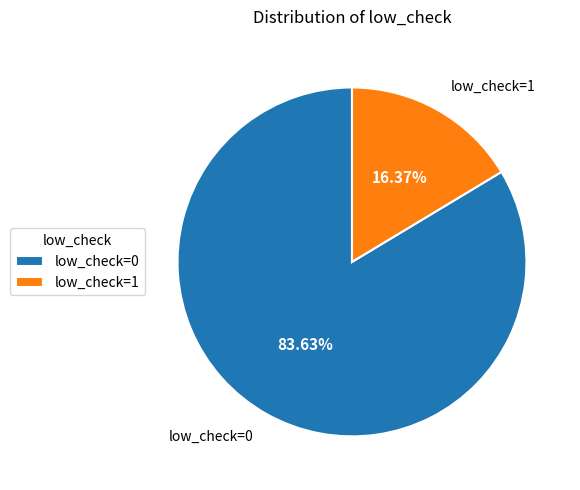

Approximately how many times larger is the value at low_check=1 compared to low_check=0?

0.2